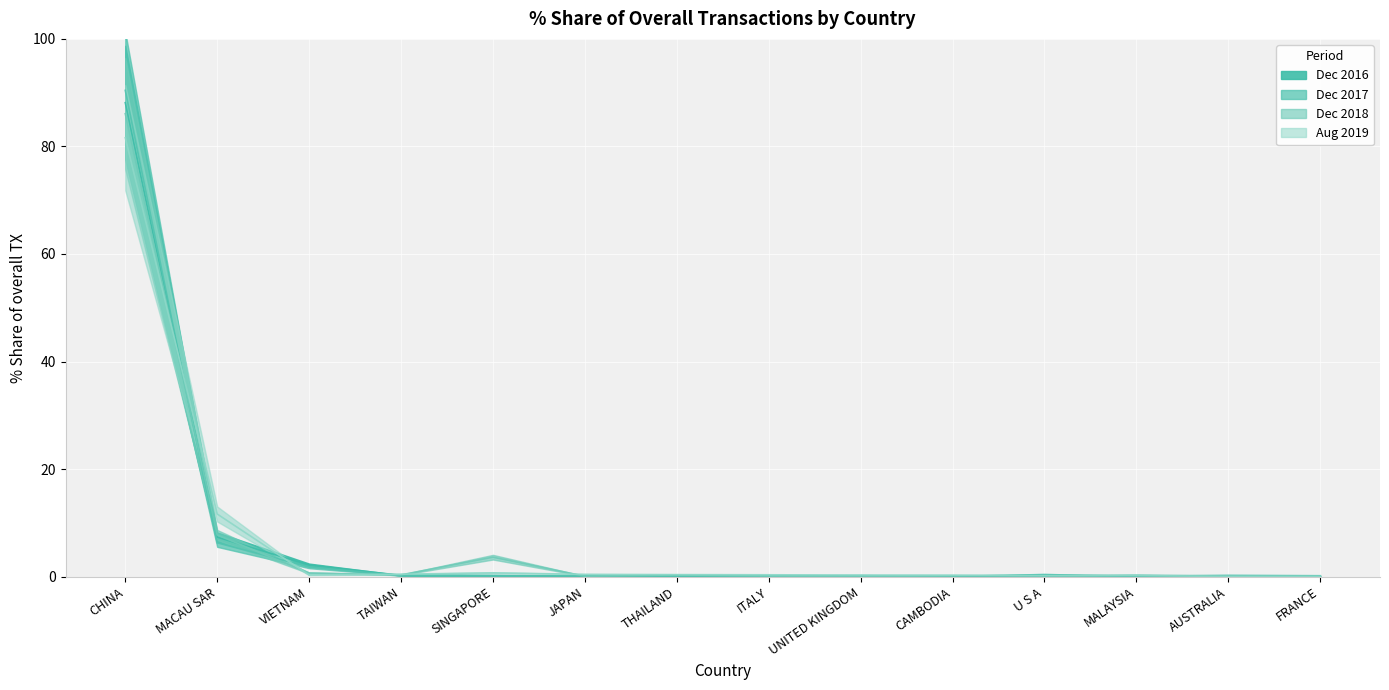

What is the total value across all series at MALAYSIA?

0.7